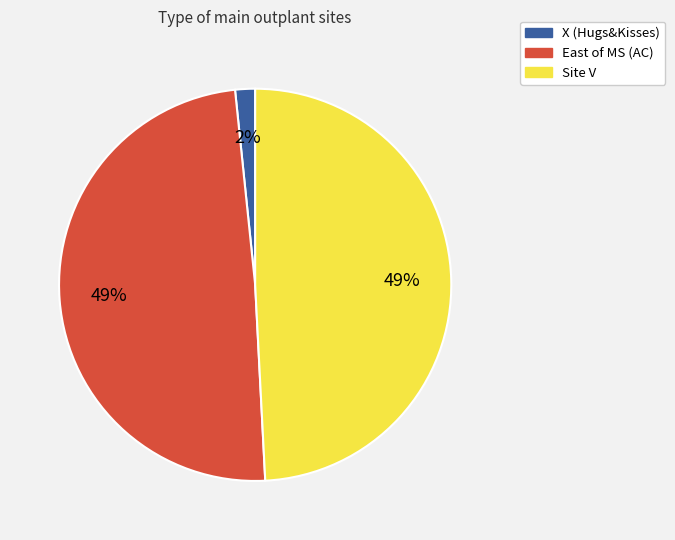

Count the number of slices in the pie.

3